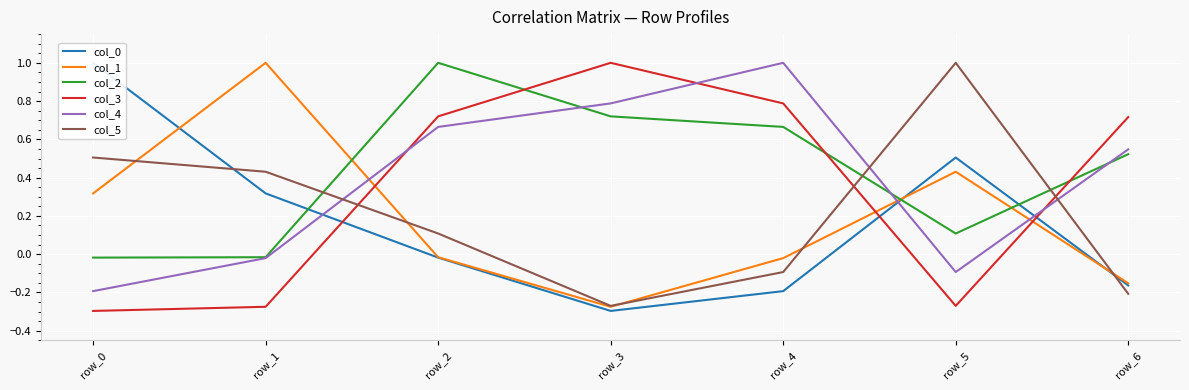

List the series in order of their peak value, highest first.

col_0, col_1, col_2, col_3, col_4, col_5